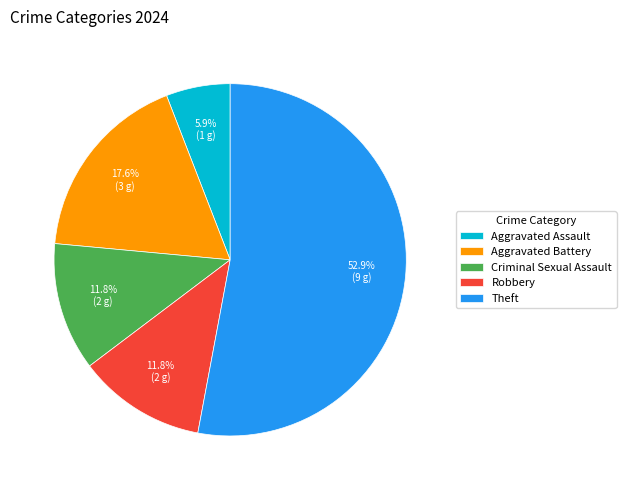

Approximately how many times larger is the value at Aggravated Assault compared to Aggravated Battery?

0.3